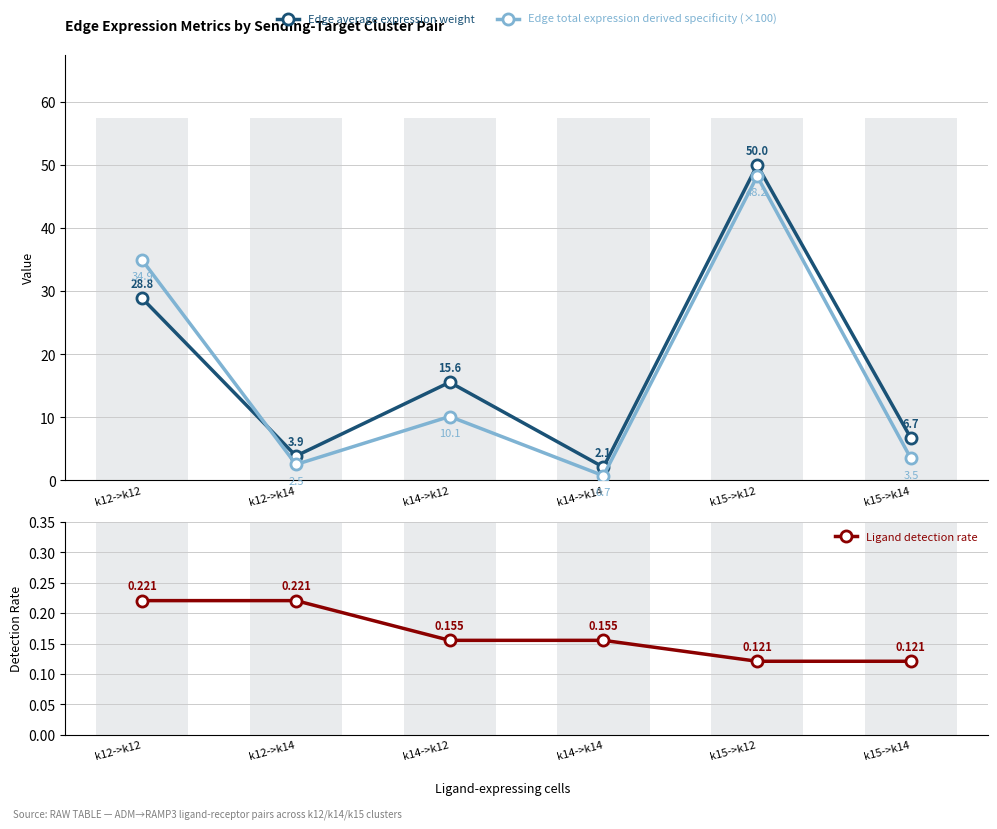

At how many categories does at least one series exceed 21?

2